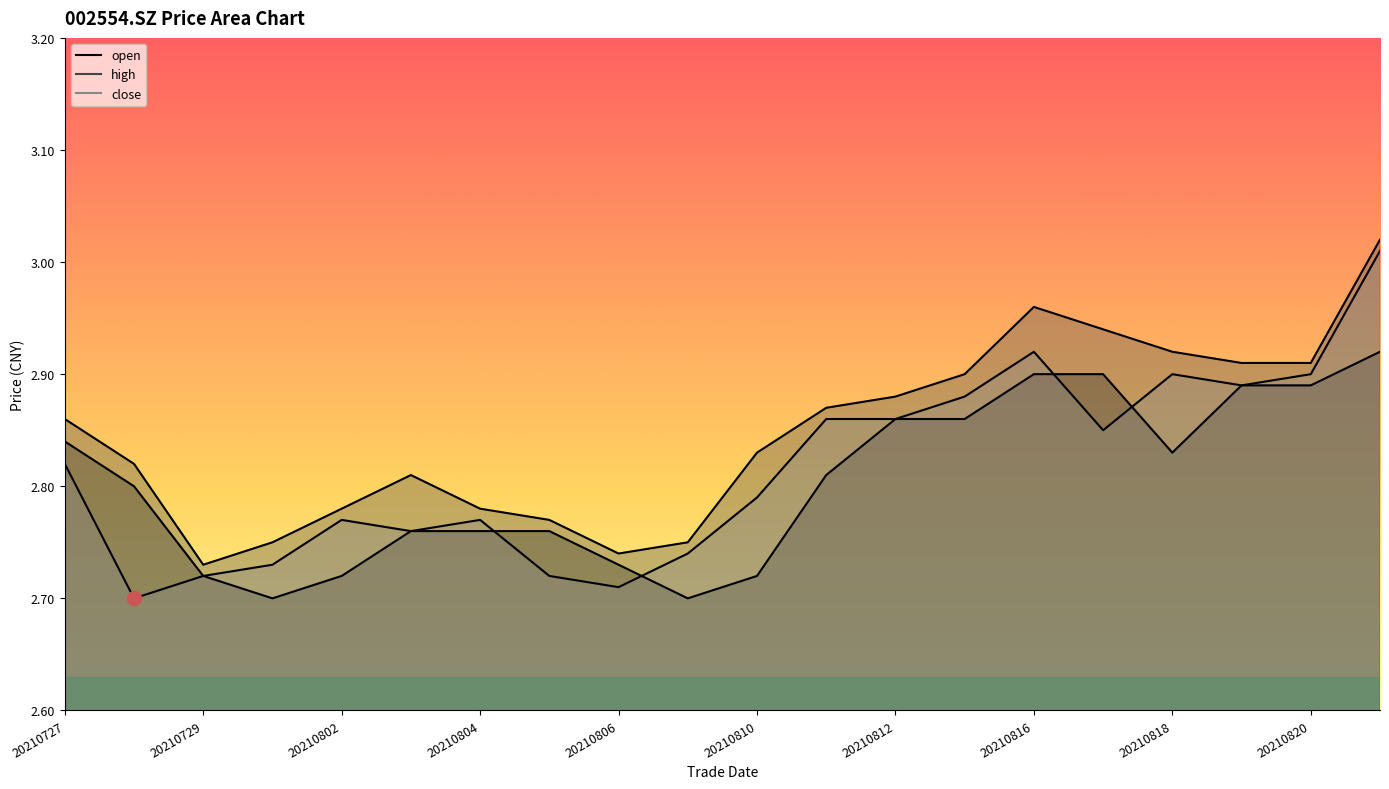

What is the total value across all series at 20210820?

8.7